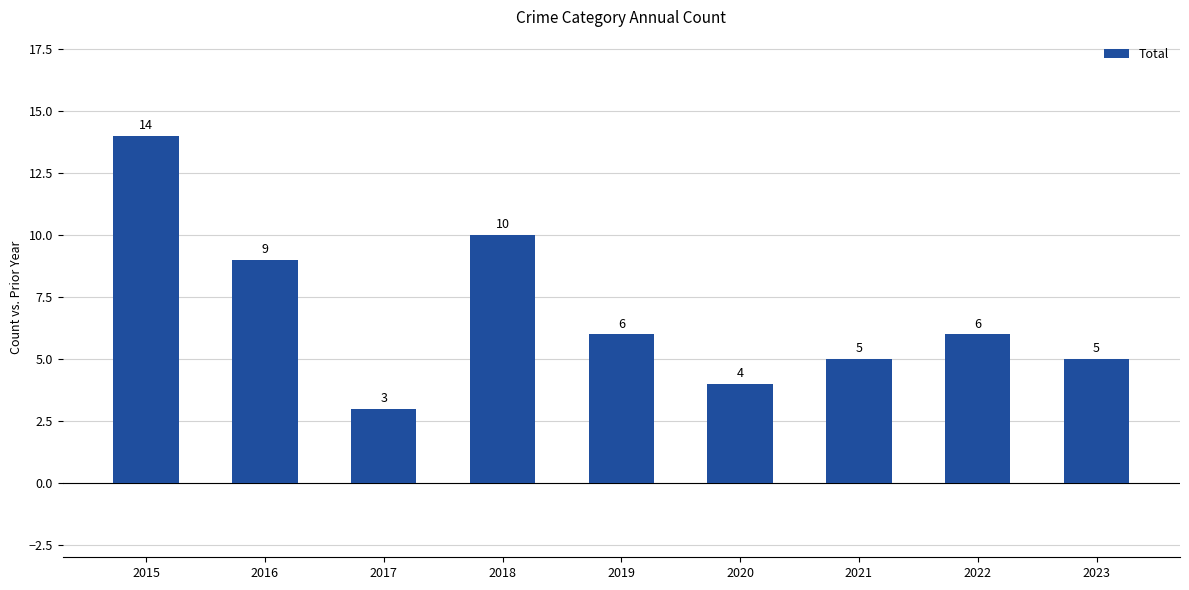

Count the number of data series in this chart.

1